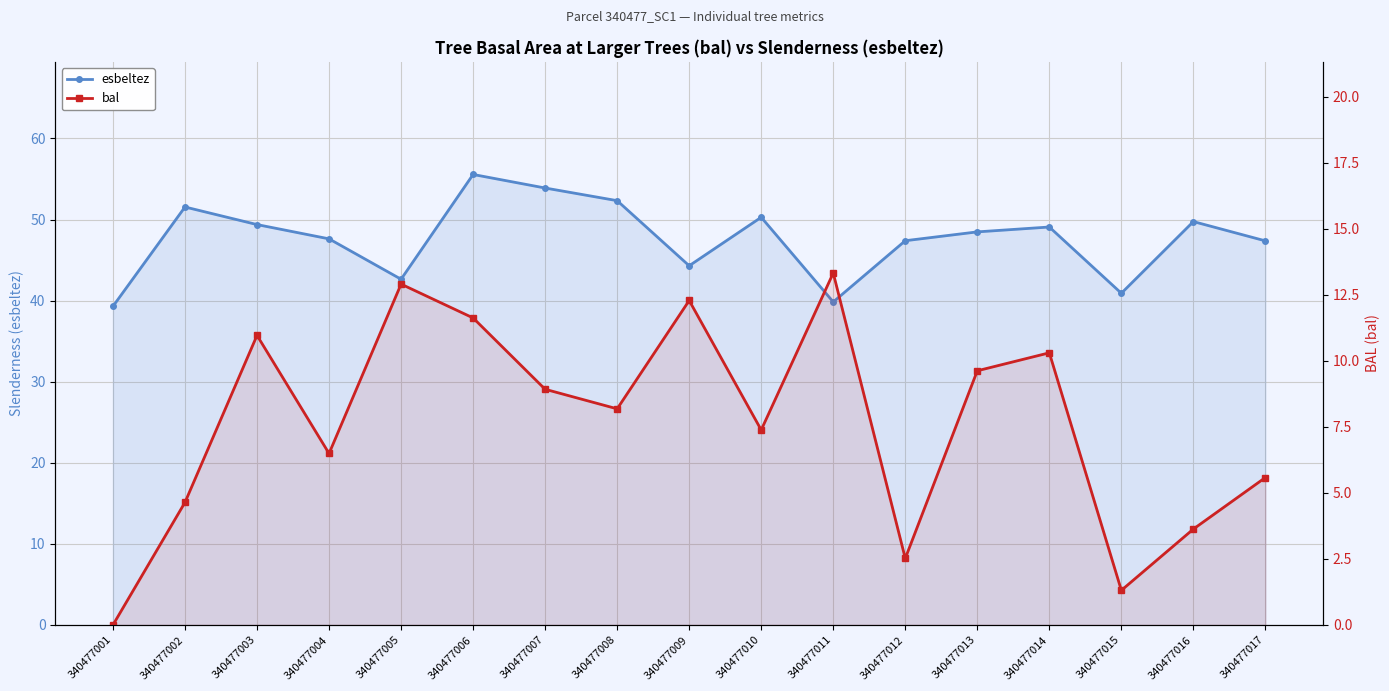

True or false: esbeltez and bal intersect in this chart.

False